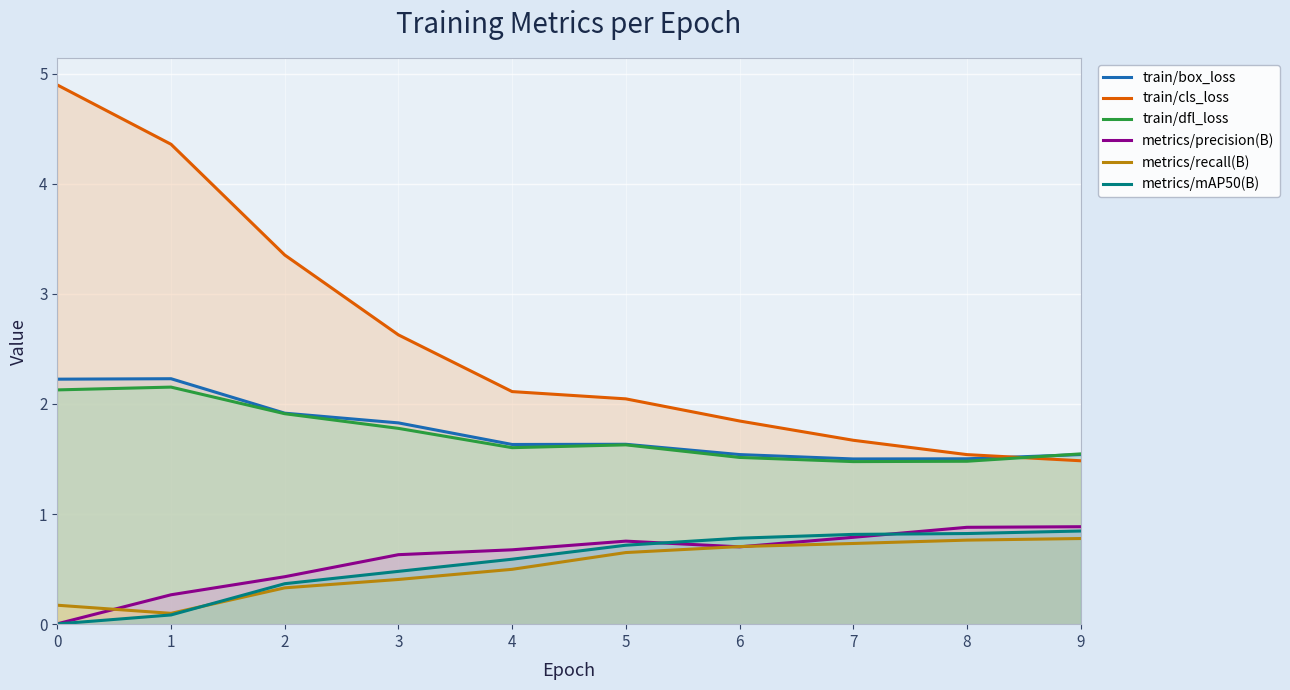

At which category does train/dfl_loss reach its first local peak?

1